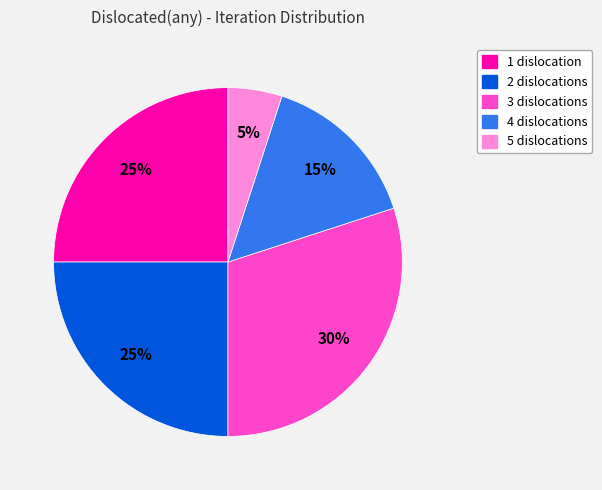

Is there any slice that represents more than half of the pie?

No